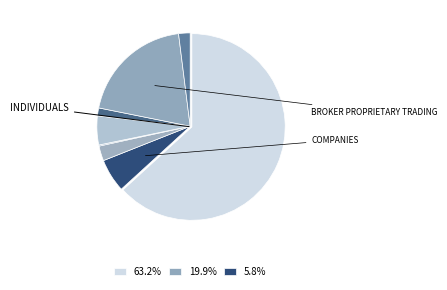

Does any single category account for the majority?

Yes